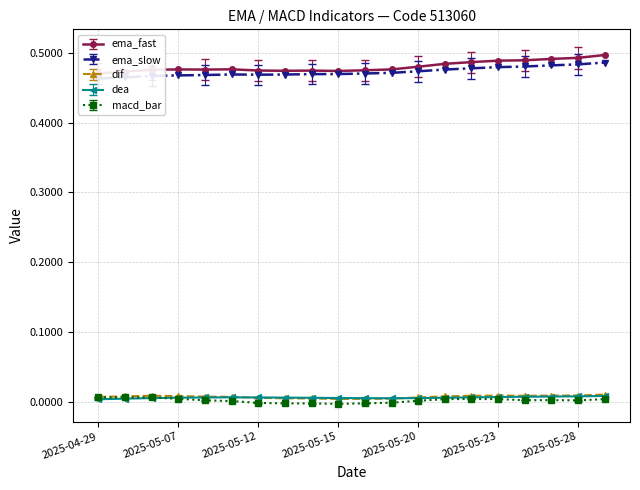

At which category does dif reach its first local valley?

2025-05-15